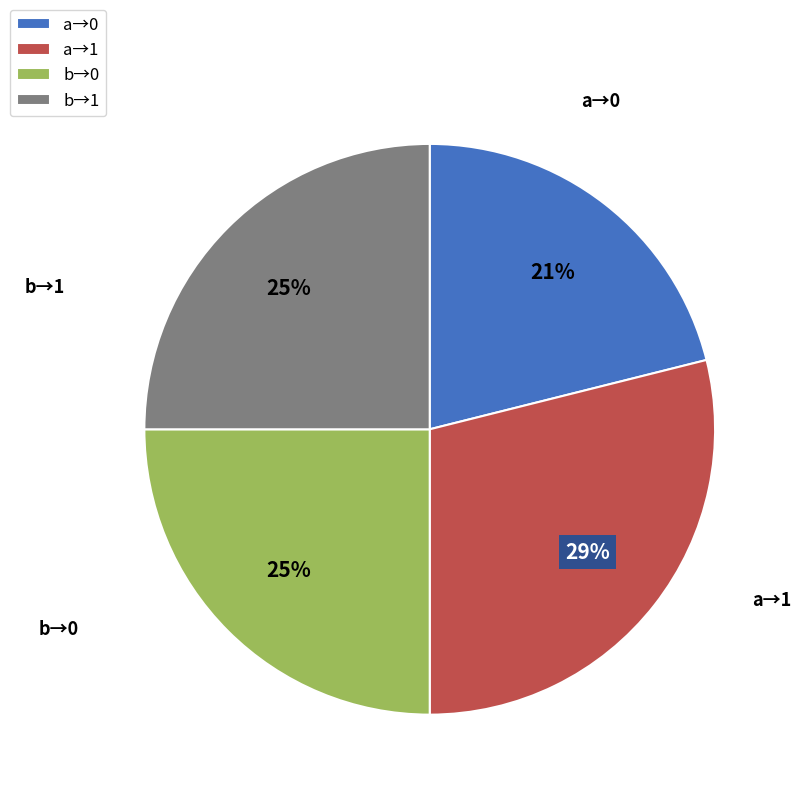

How many segments does this pie chart have?

4